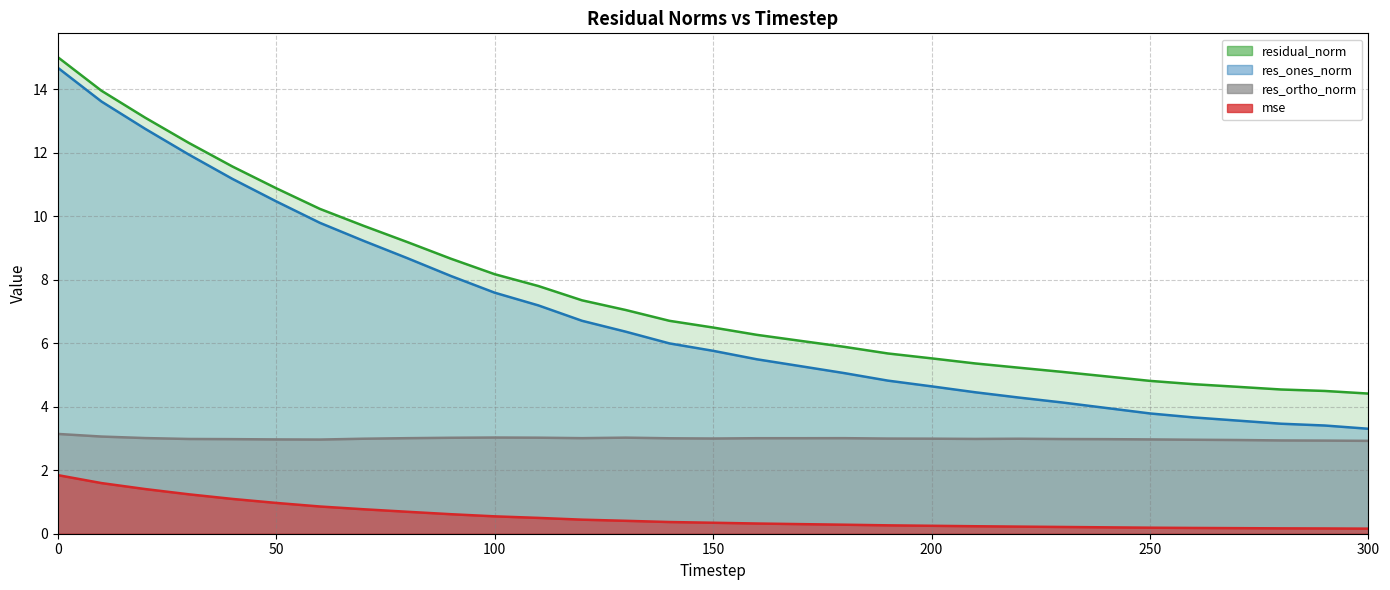

How many data points in residual_norm are less than 6?

13